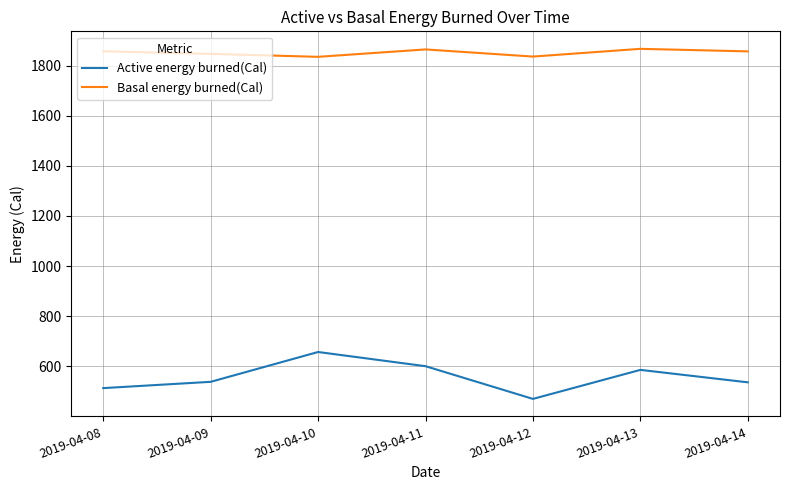

How many values in the Basal energy burned(Cal) series are below 1856?

3